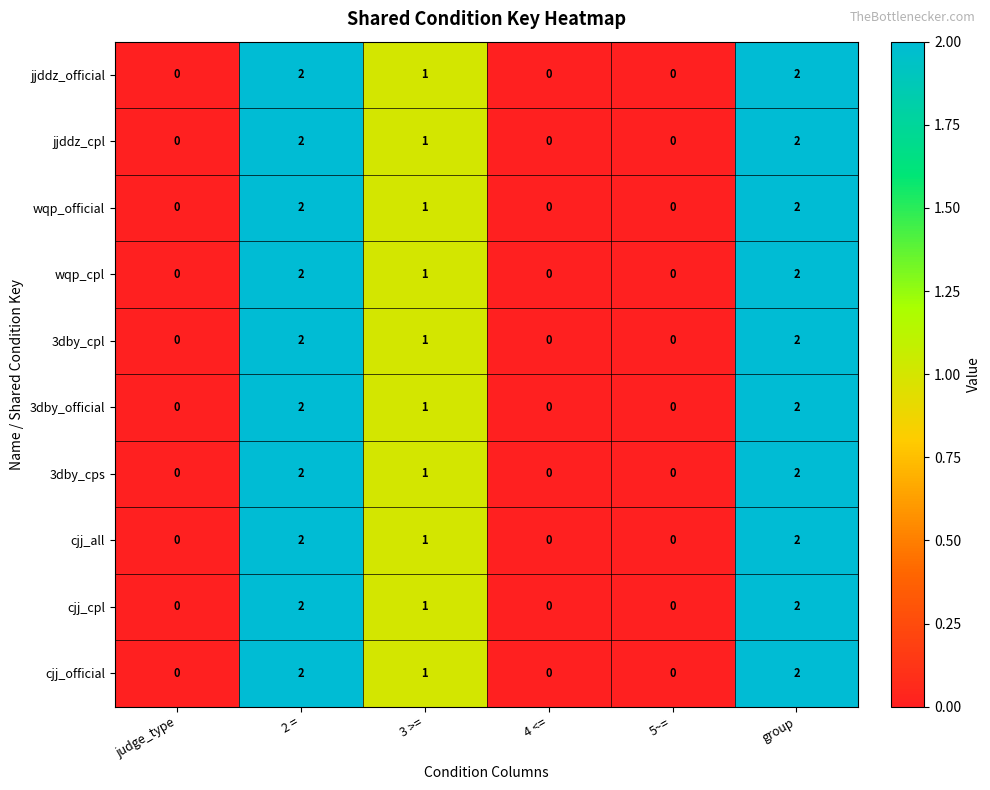

Is the value of 3dby_cps at 4 <= greater than the value of jjddz_cpl at 2 =?

No